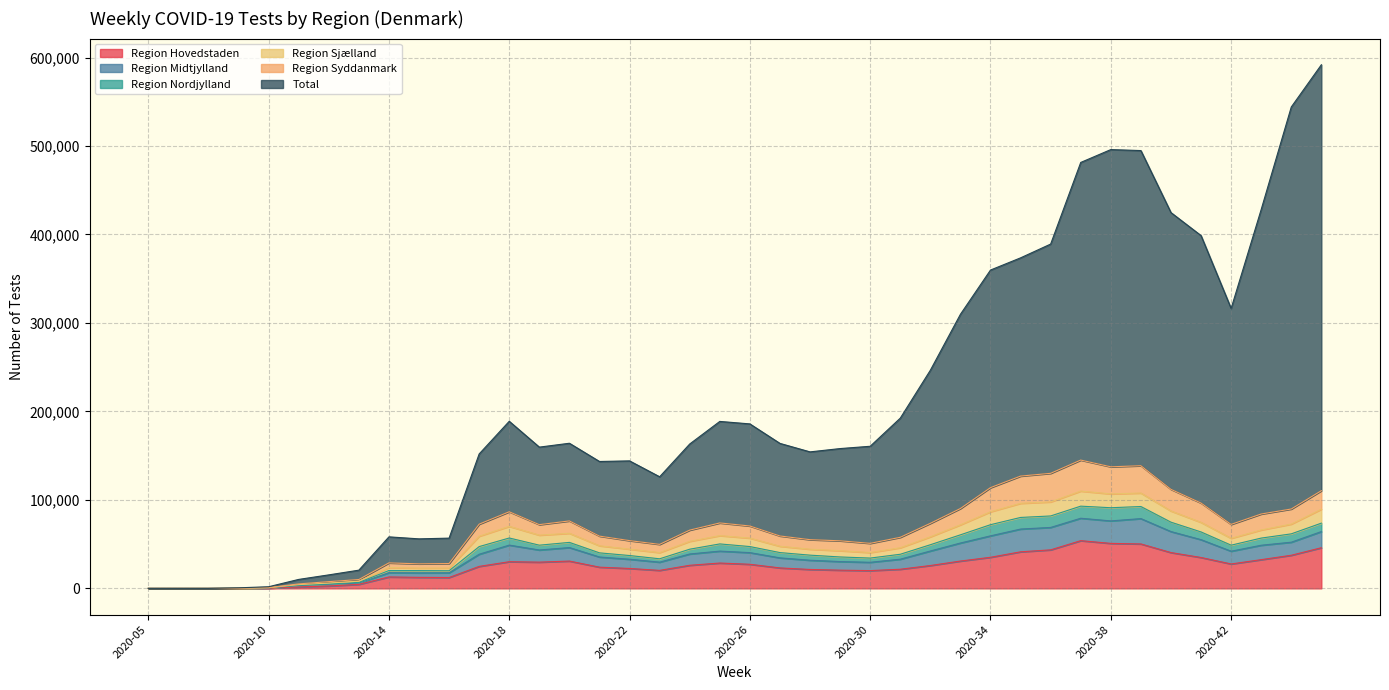

Which has a higher value, 2020-32 or 2020-15?

2020-32